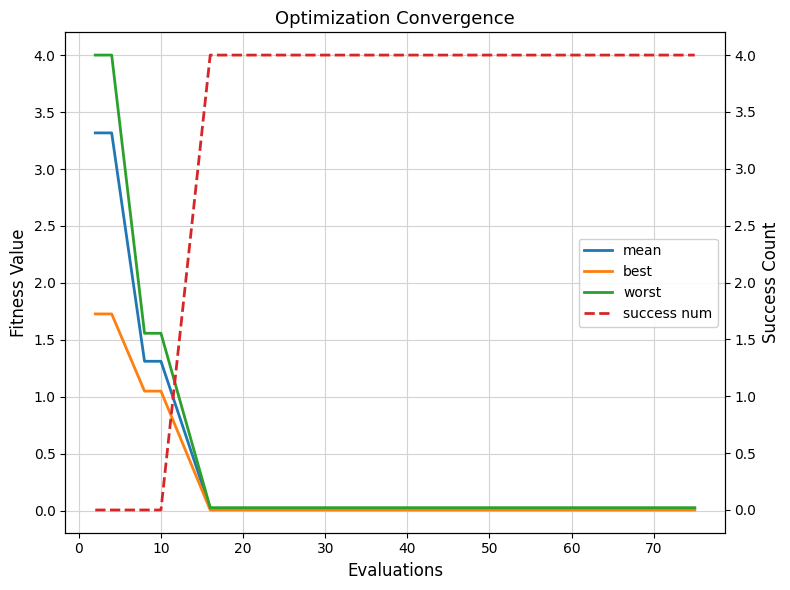

What are all the series names shown in the legend?

mean, best, worst, success num